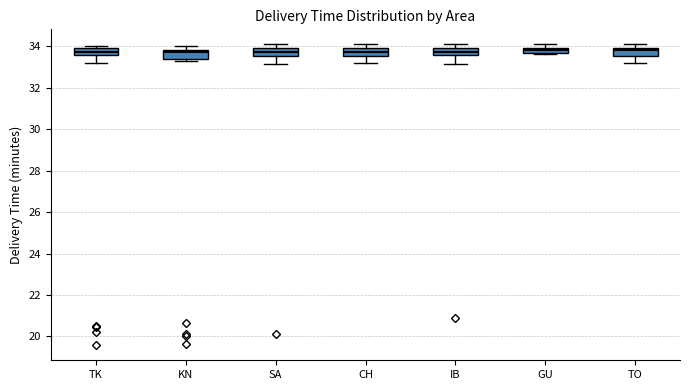

Where is the lower edge of the box for IB on the y-axis? The values are not printed on the chart, so give them approximately, as read against the axis.

33.6